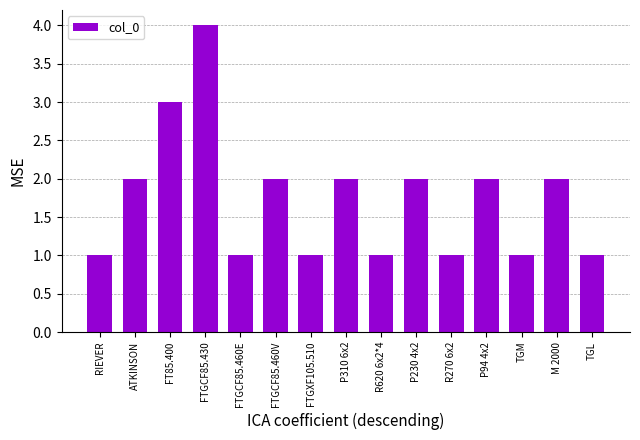

How many bars are there in total?

15